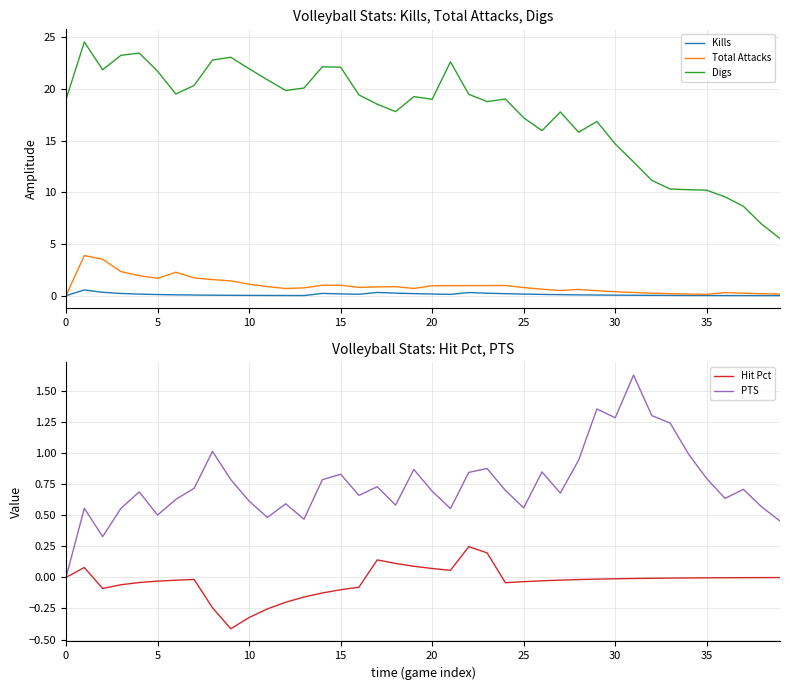

Reading left to right, transcribe all the data shown in this chart.

Kills: 0.0	0.6	0.3	0.2	0.2	0.1	0.1	0.1	0.0	0.0	0.0	0.0	0.0	0.0	0.2	0.2	0.1	0.3	0.3	0.2	0.2	0.1	0.3	0.2	0.2	0.2	0.1	0.1	0.1	0.1	0.1	0.0	0.0	0.0	0.0	0.0	0.0	0.0	0.0	0.0
Total Attacks: 0.0	3.9	3.5	2.3	1.9	1.7	2.3	1.7	1.6	1.4	1.1	0.9	0.7	0.8	1.0	1.0	0.8	0.8	0.9	0.7	1.0	1.0	1.0	1.0	1.0	0.8	0.6	0.5	0.6	0.5	0.4	0.3	0.2	0.2	0.2	0.1	0.3	0.2	0.2	0.2
Digs: 19.0	24.6	21.9	23.3	23.5	21.7	19.5	20.4	22.8	23.1	22.0	20.9	19.9	20.1	22.2	22.1	19.4	18.5	17.8	19.3	19.0	22.6	19.5	18.8	19.0	17.2	16.0	17.8	15.8	16.9	14.7	12.9	11.2	10.3	10.3	10.2	9.6	8.7	6.9	5.5
Hit Pct: 0.0	0.1	-0.1	-0.1	-0.0	-0.0	-0.0	-0.0	-0.2	-0.4	-0.3	-0.3	-0.2	-0.2	-0.1	-0.1	-0.1	0.1	0.1	0.1	0.1	0.1	0.2	0.2	-0.0	-0.0	-0.0	-0.0	-0.0	-0.0	-0.0	-0.0	-0.0	-0.0	-0.0	-0.0	-0.0	-0.0	-0.0	-0.0
PTS: 0.0	0.6	0.3	0.6	0.7	0.5	0.6	0.7	1.0	0.8	0.6	0.5	0.6	0.5	0.8	0.8	0.7	0.7	0.6	0.9	0.7	0.6	0.8	0.9	0.7	0.6	0.8	0.7	0.9	1.4	1.3	1.6	1.3	1.2	1.0	0.8	0.6	0.7	0.6	0.5